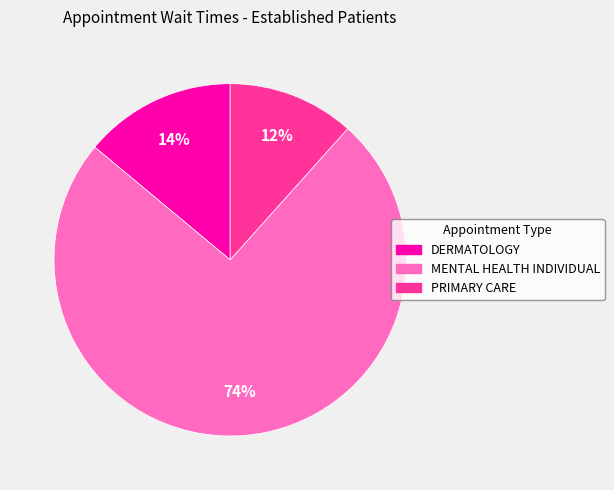

Do PRIMARY CARE and DERMATOLOGY together represent more than half of the pie?

No